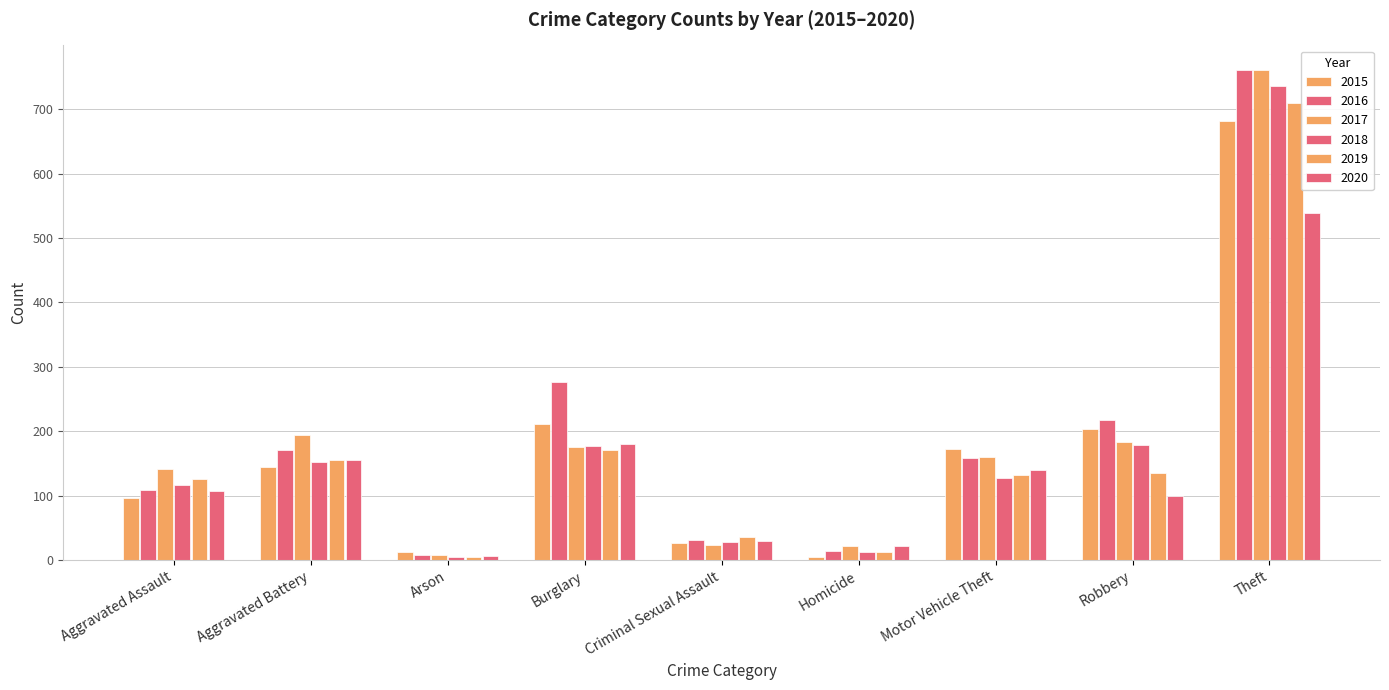

How many bars are there in total?

54